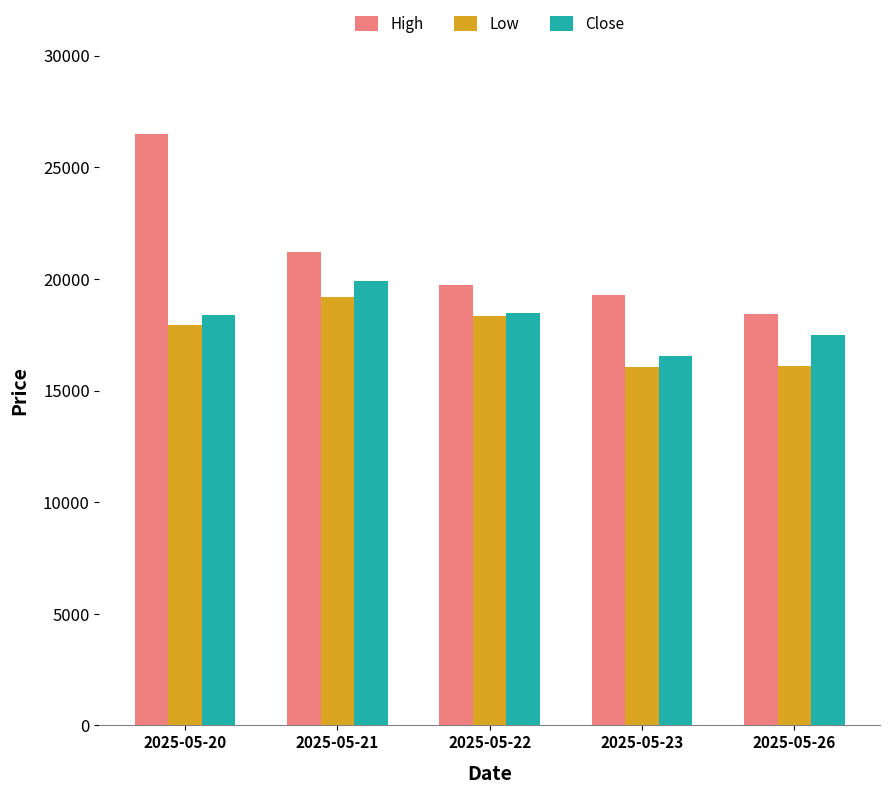

At which label is Low closest to 17620?

2025-05-20